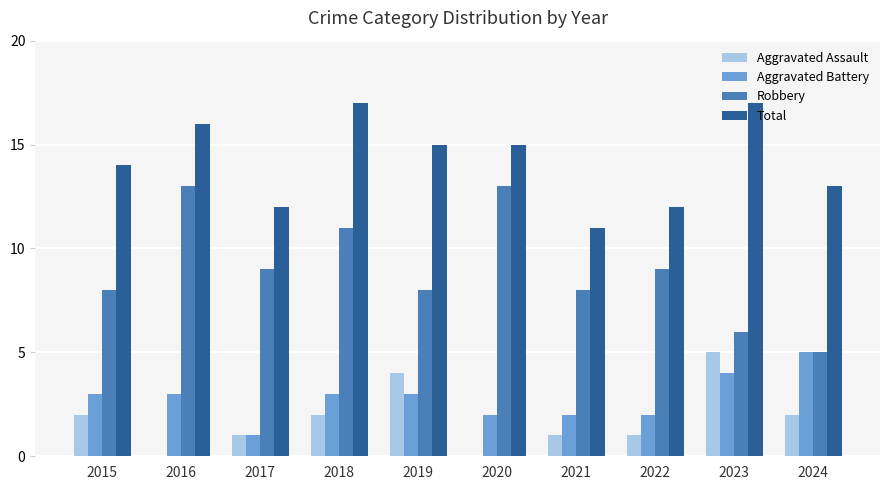

Which series has the largest total across all categories?

Total